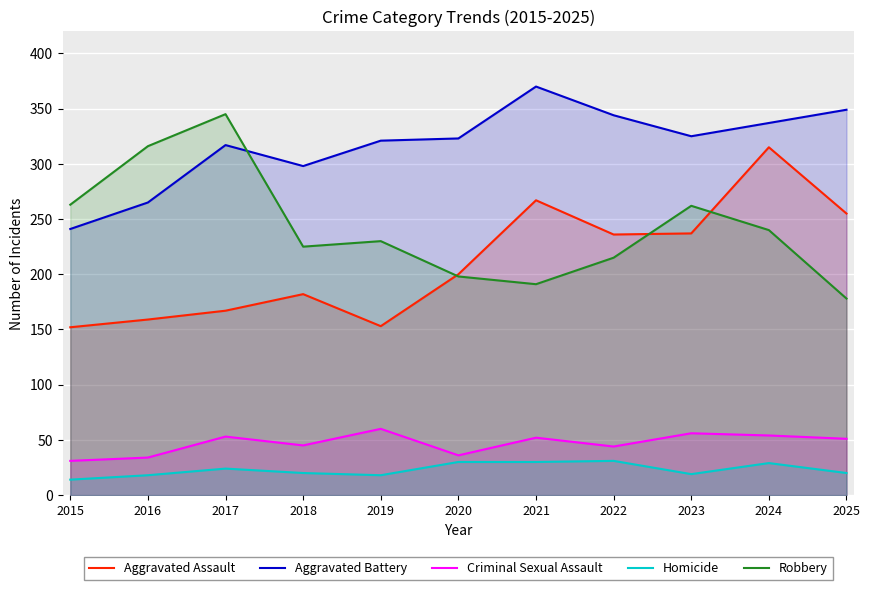

Reading left to right, extract all data points from this chart.

Aggravated Assault: 2015=152	2016=159	2017=167	2018=182	2019=153	2020=200	2021=267	2022=236	2023=237	2024=315	2025=255
Aggravated Battery: 2015=241	2016=265	2017=317	2018=298	2019=321	2020=323	2021=370	2022=344	2023=325	2024=337	2025=349
Criminal Sexual Assault: 2015=31	2016=34	2017=53	2018=45	2019=60	2020=36	2021=52	2022=44	2023=56	2024=54	2025=51
Homicide: 2015=14	2016=18	2017=24	2018=20	2019=18	2020=30	2021=30	2022=31	2023=19	2024=29	2025=20
Robbery: 2015=263	2016=316	2017=345	2018=225	2019=230	2020=198	2021=191	2022=215	2023=262	2024=240	2025=178